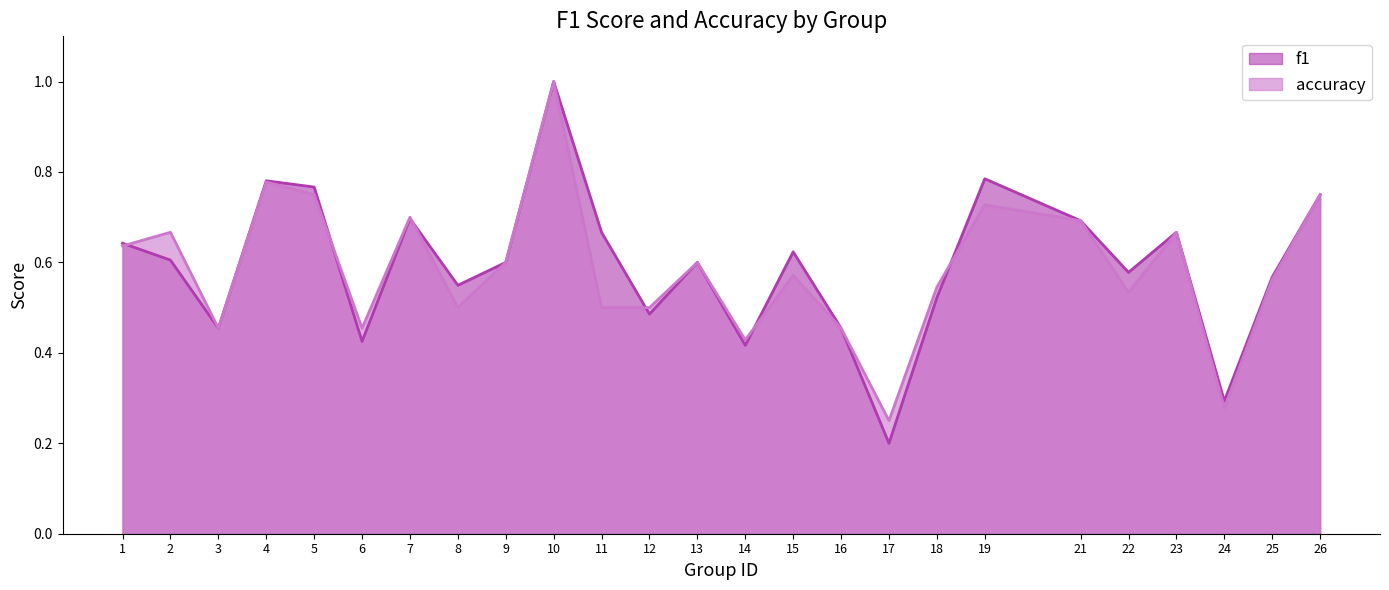

Reading right to left, what are all the values shown in this chart?

f1: 26=0.8	25=0.6	24=0.3	23=0.7	22=0.6	21=0.7	19=0.8	18=0.5	17=0.2	16=0.5	15=0.6	14=0.4	13=0.6	12=0.5	11=0.7	10=1.0	9=0.6	8=0.5	7=0.7	6=0.4	5=0.8	4=0.8	3=0.5	2=0.6	1=0.6
accuracy: 26=0.8	25=0.6	24=0.3	23=0.7	22=0.5	21=0.7	19=0.7	18=0.5	17=0.2	16=0.5	15=0.6	14=0.4	13=0.6	12=0.5	11=0.5	10=1.0	9=0.6	8=0.5	7=0.7	6=0.5	5=0.8	4=0.8	3=0.5	2=0.7	1=0.6